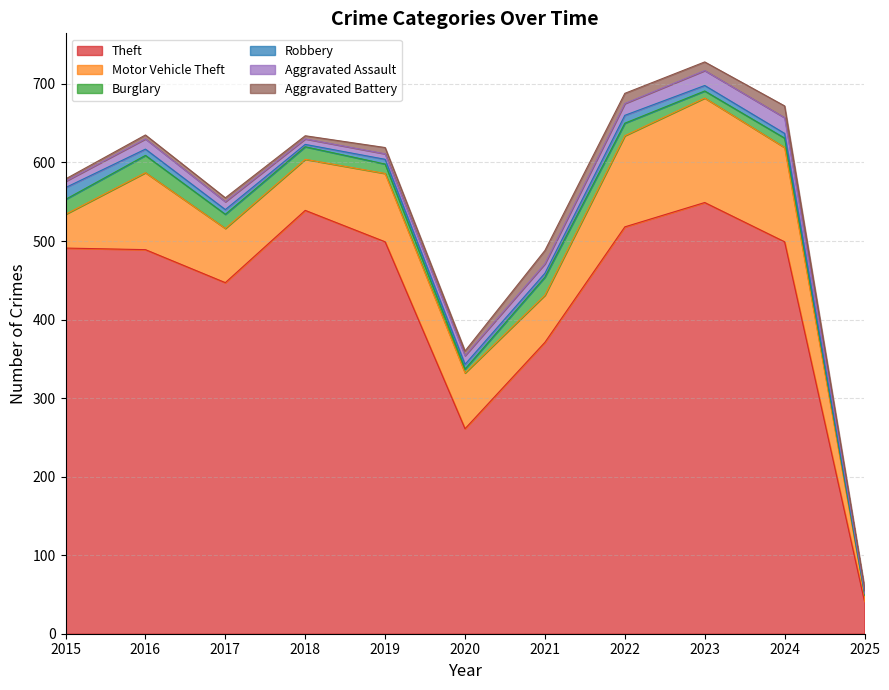

Does the chart have visible grid lines?

Yes